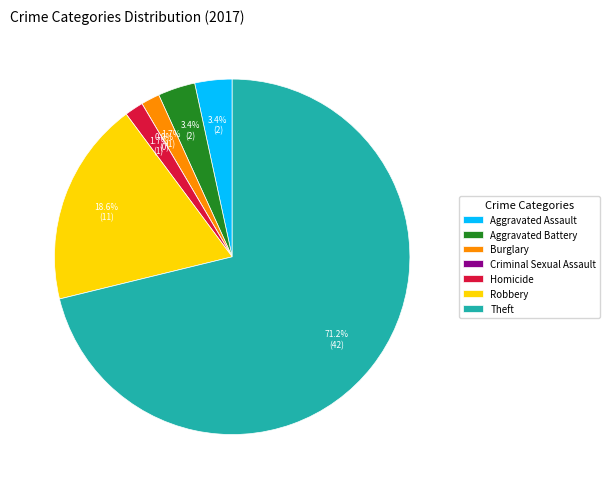

Count the number of slices in the pie.

7